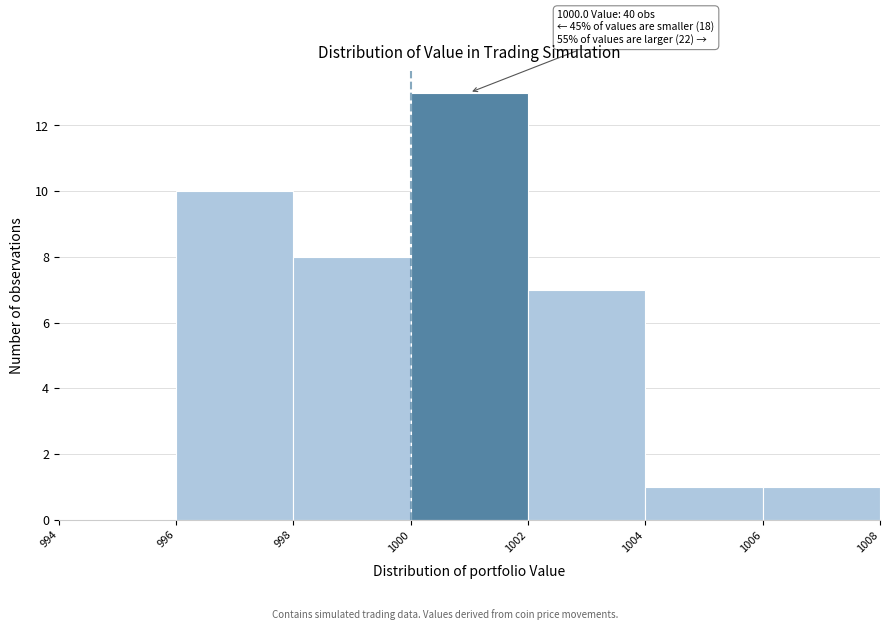

Over which range of the x-axis is the bar tallest?

1000 to 1002